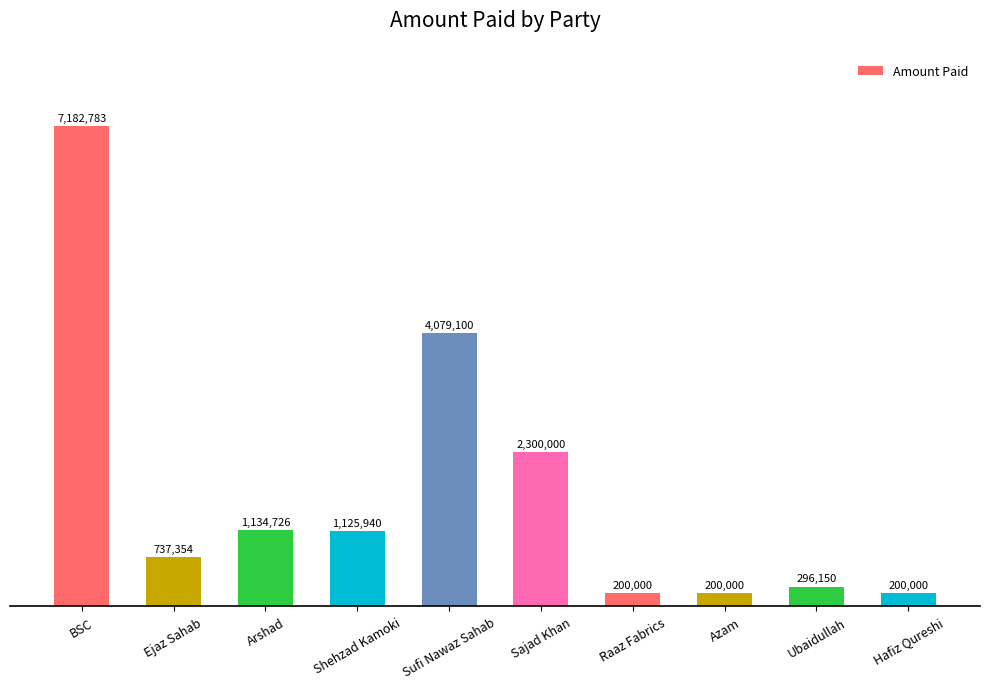

Are the bars horizontal?

No